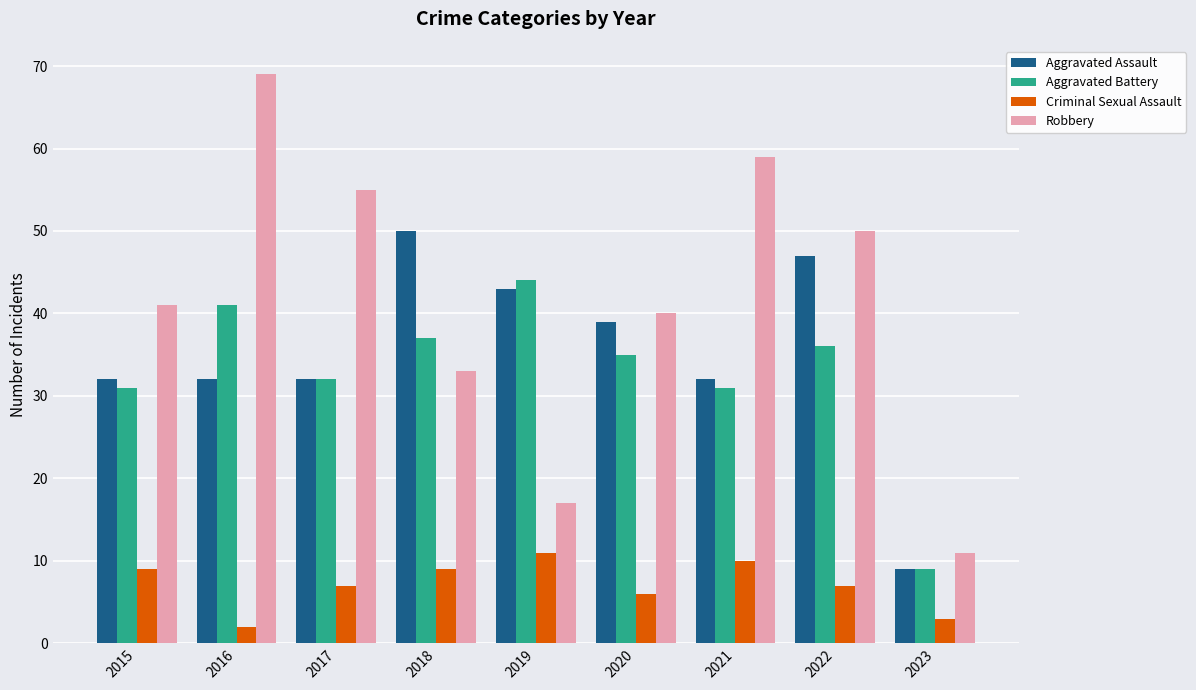

Are the bars horizontal?

No